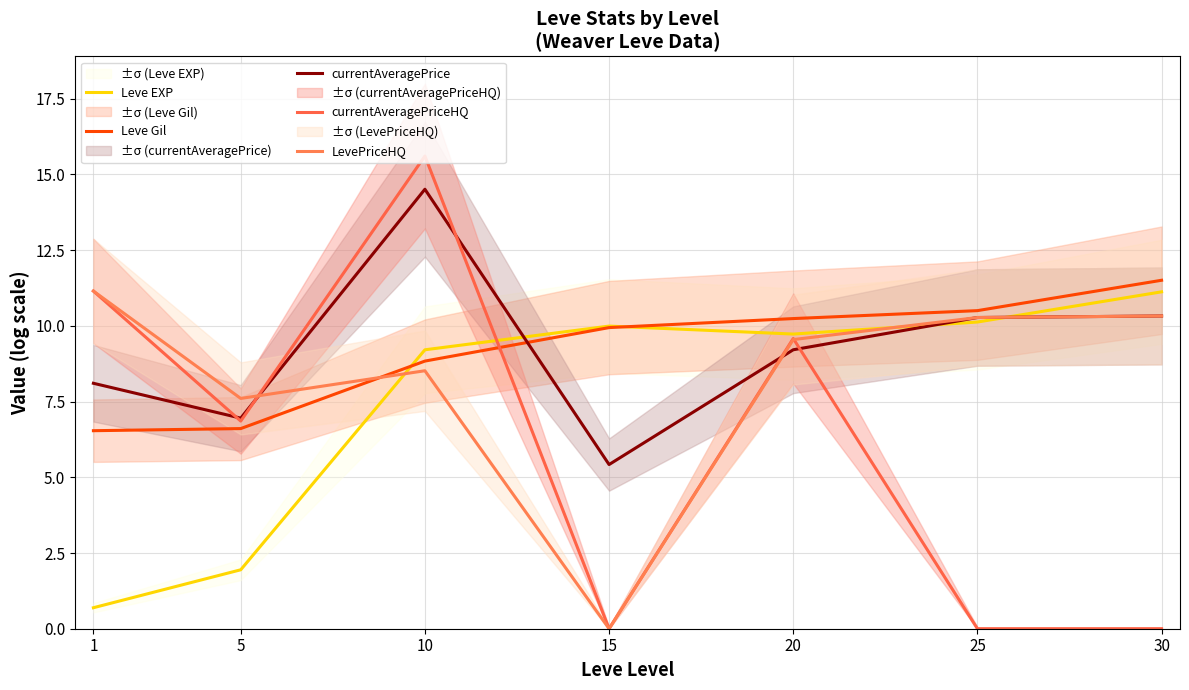

At which label does Leve Gil reach its peak?

30